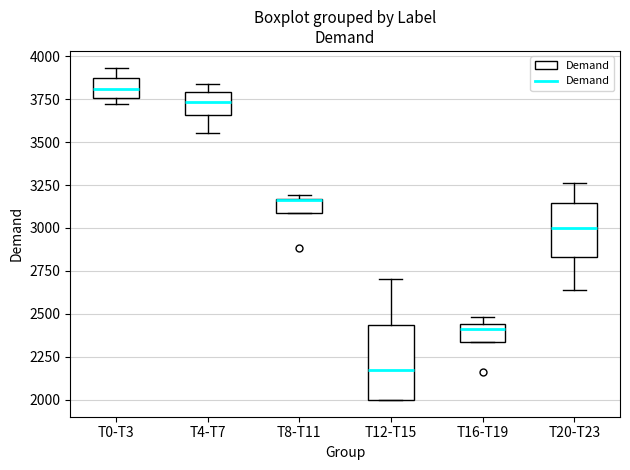

Which box has the lowest median line?

T12-T15